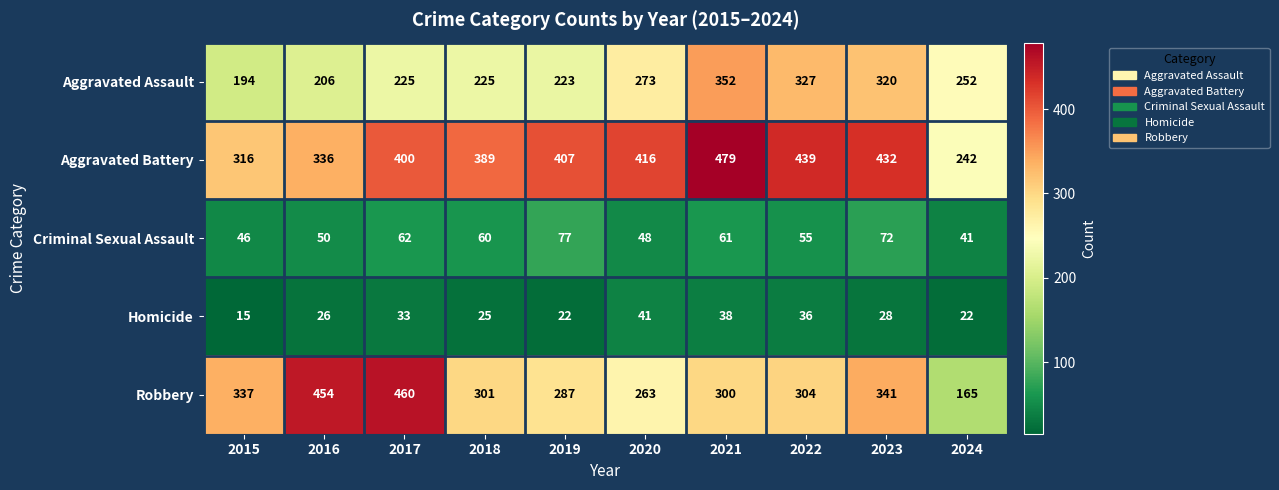

Rank the series at 2019 from lowest to highest value.

Homicide, Criminal Sexual Assault, Aggravated Assault, Robbery, Aggravated Battery